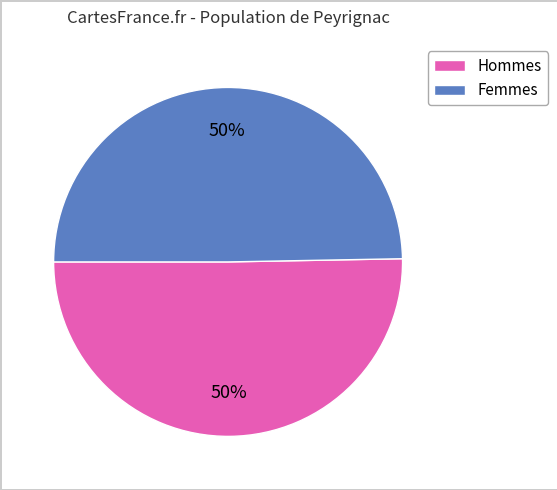

To the nearest percent, what is the average slice percentage?

50%